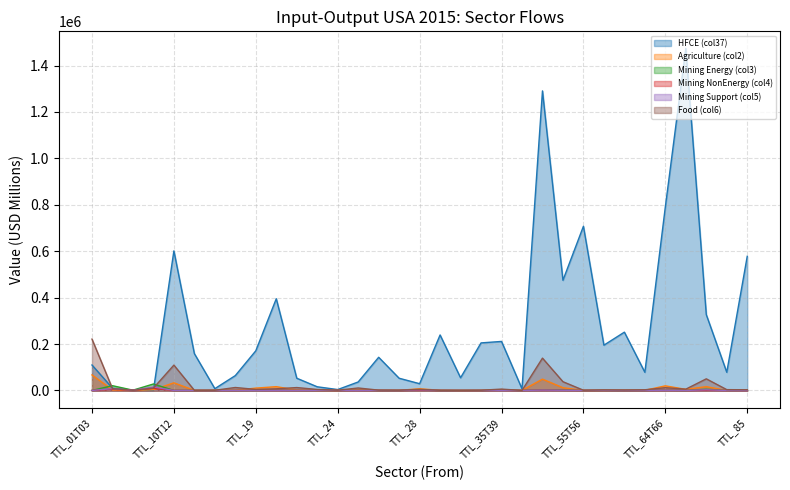

In Mining NonEnergy (col4), how many points are higher than both neighbors (excluding endpoints)?

12